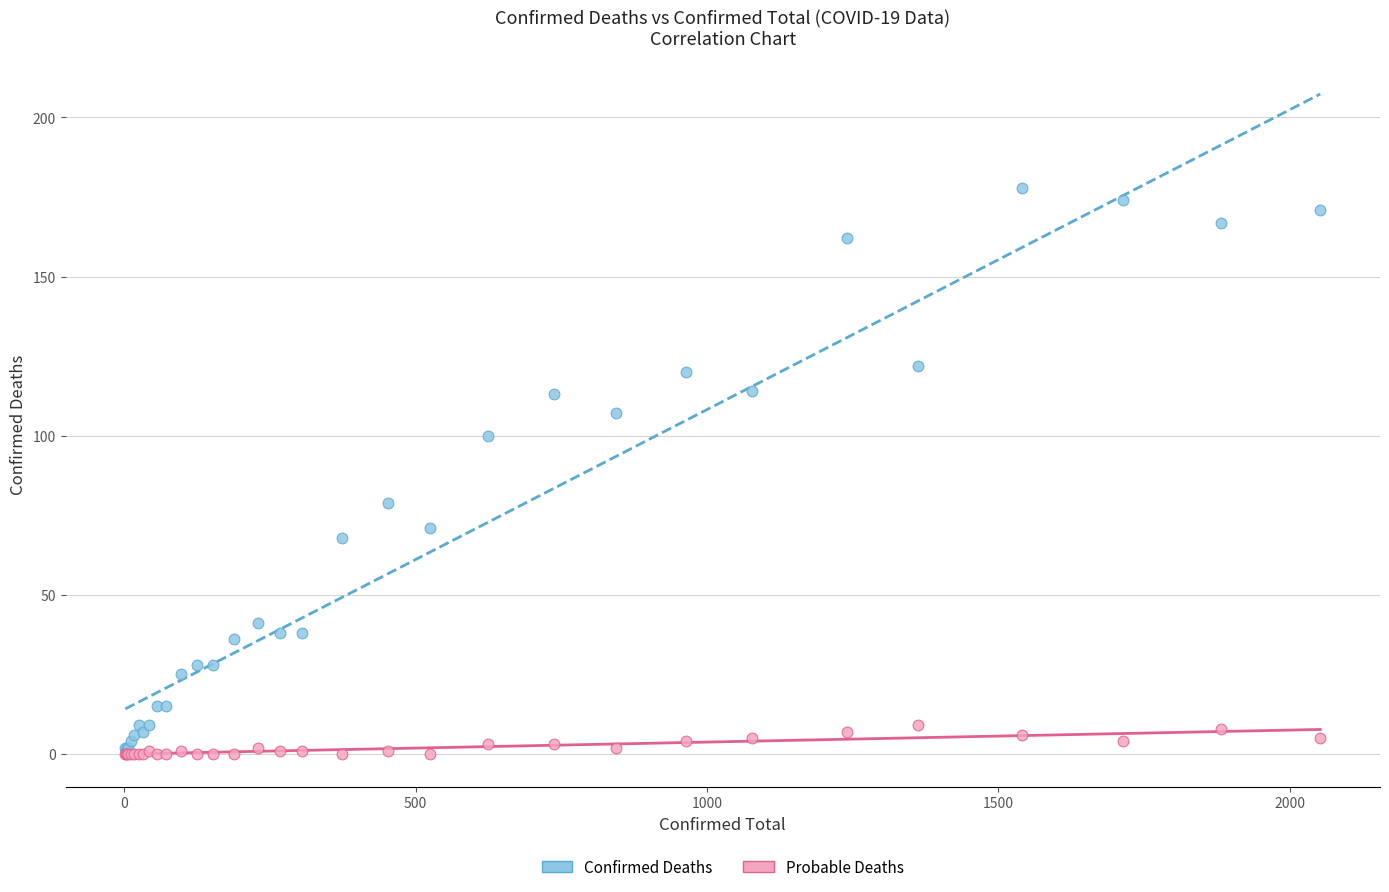

What are all the series names shown in the legend?

Confirmed Deaths, Probable Deaths